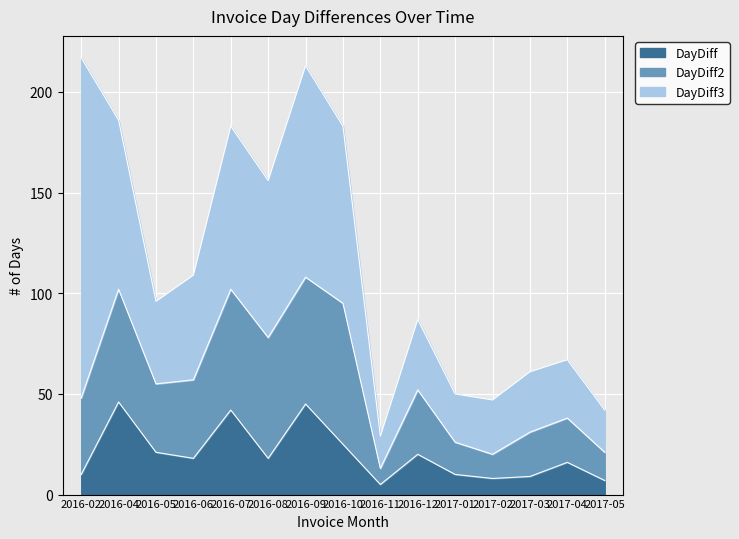

True or false: DayDiff2 and DayDiff3 cross at least once.

False